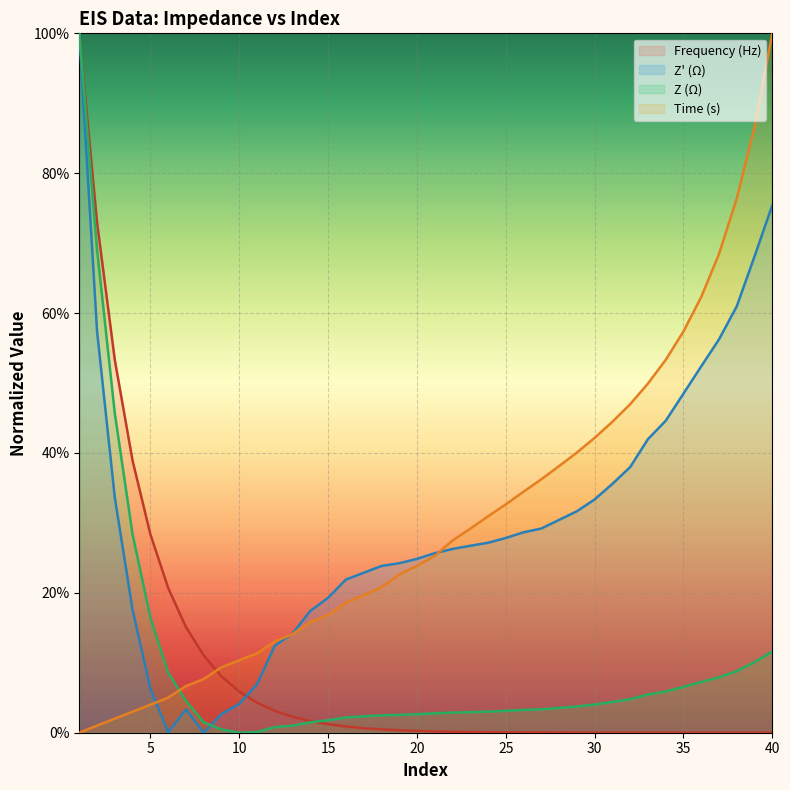

At which label is Z (Ω) closest to 0?

10